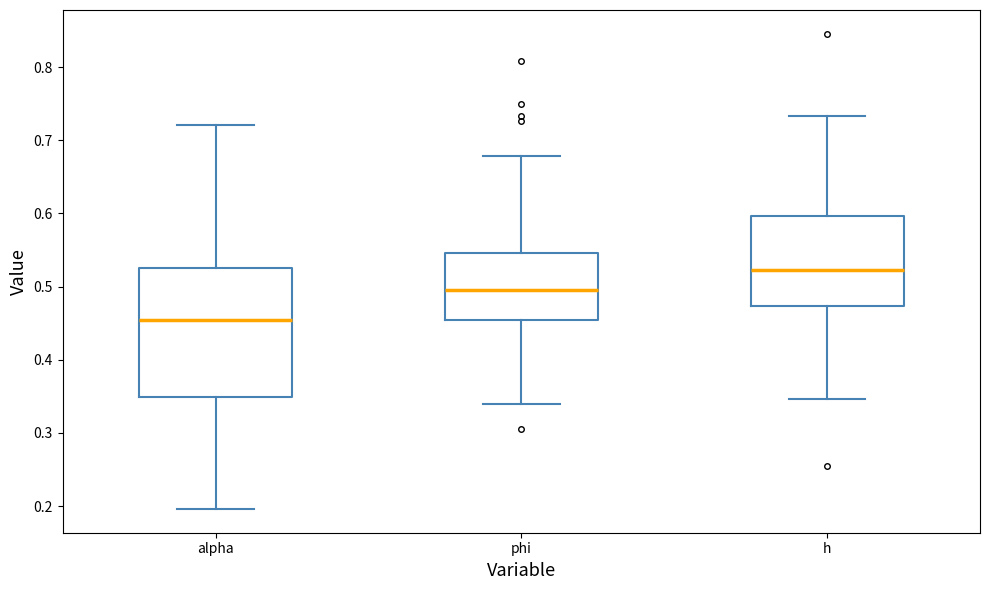

Comparing the boxes themselves (not the whiskers), which one is the tallest?

alpha